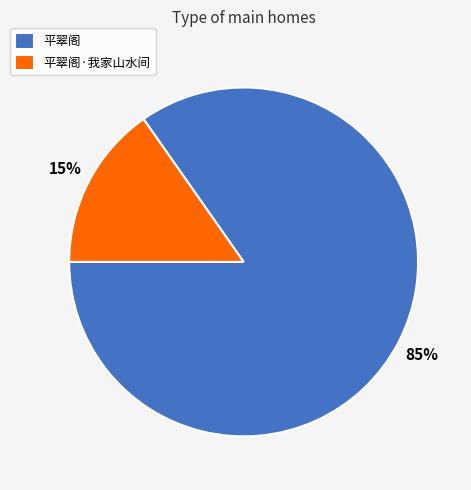

To the nearest percent, what percentage of the pie is 平翠阁·我家山水间?

15%